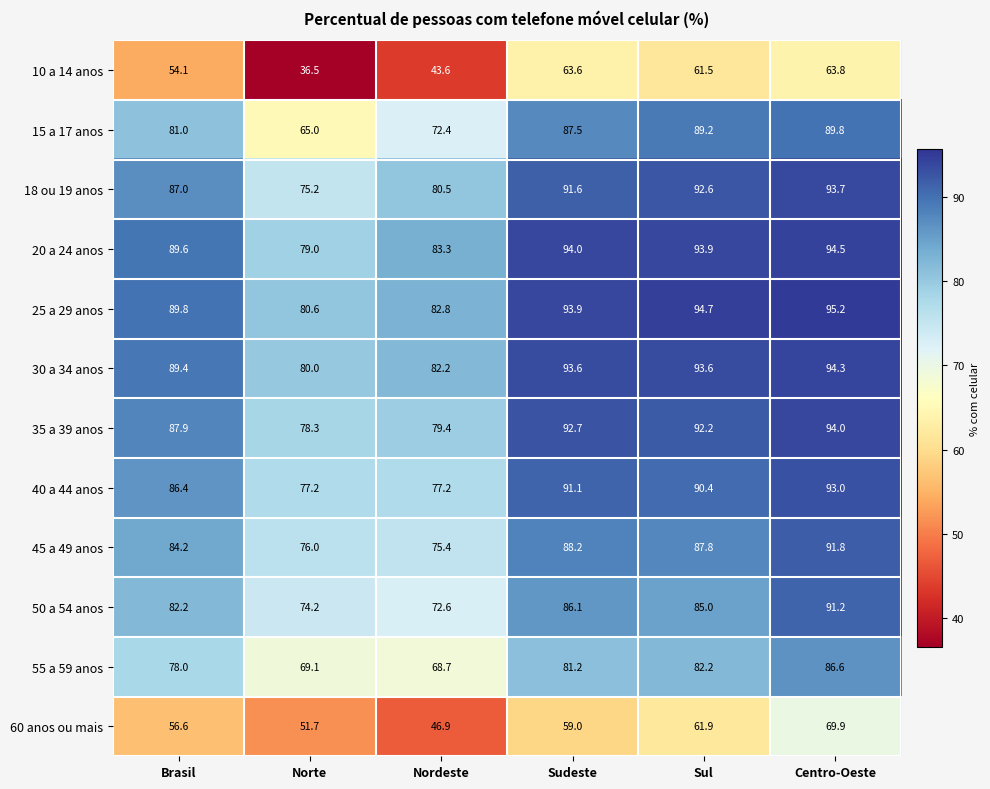

List the series in order of their peak value, highest first.

25 a 29 anos, 20 a 24 anos, 30 a 34 anos, 35 a 39 anos, 18 ou 19 anos, 40 a 44 anos, 45 a 49 anos, 50 a 54 anos, 15 a 17 anos, 55 a 59 anos, 60 anos ou mais, 10 a 14 anos